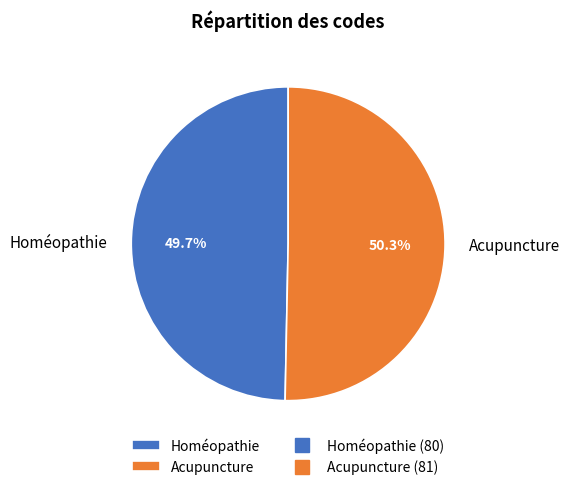

To the nearest percent, what portion does Homéopathie represent?

50%